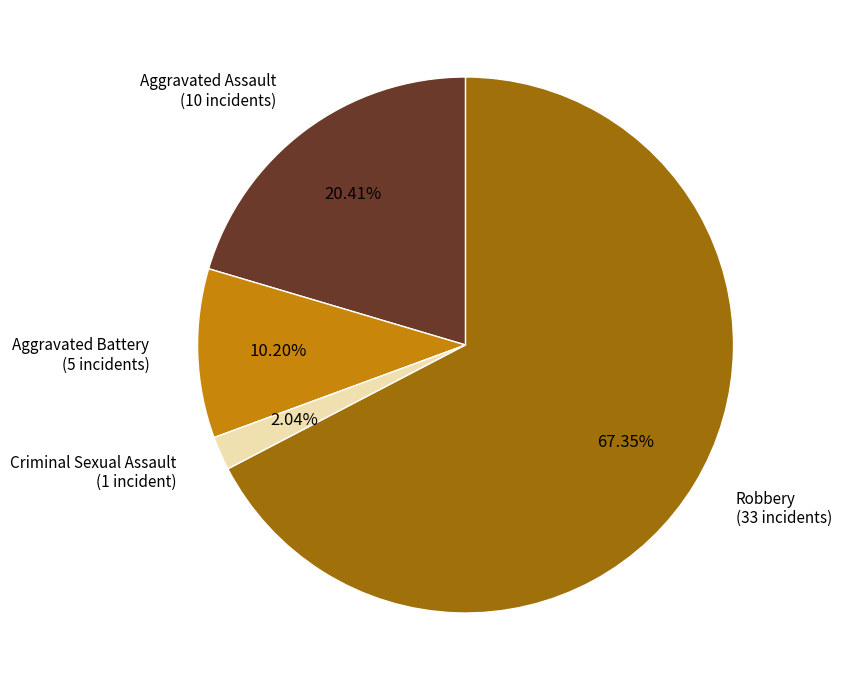

To the nearest percent, what portion does Aggravated Battery represent?

10%